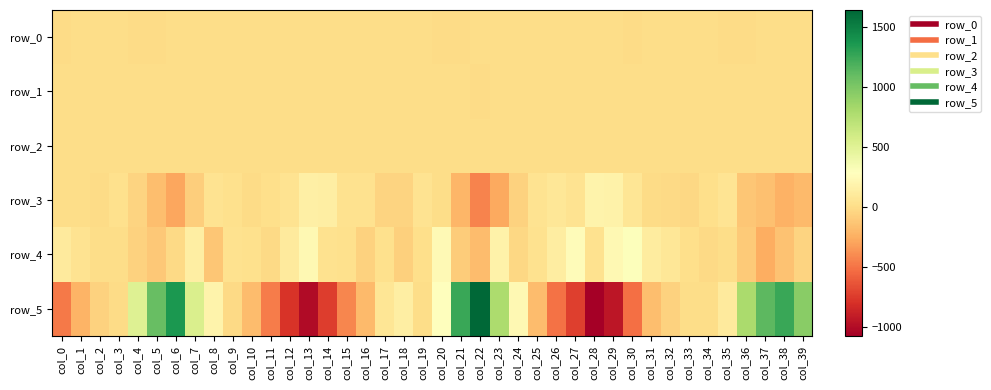

Which series has the widest spread of values?

row_5